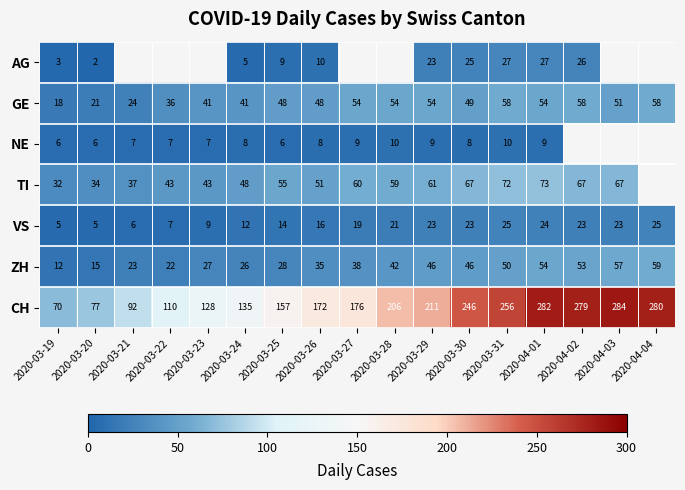

Count the number of data series in this chart.

7